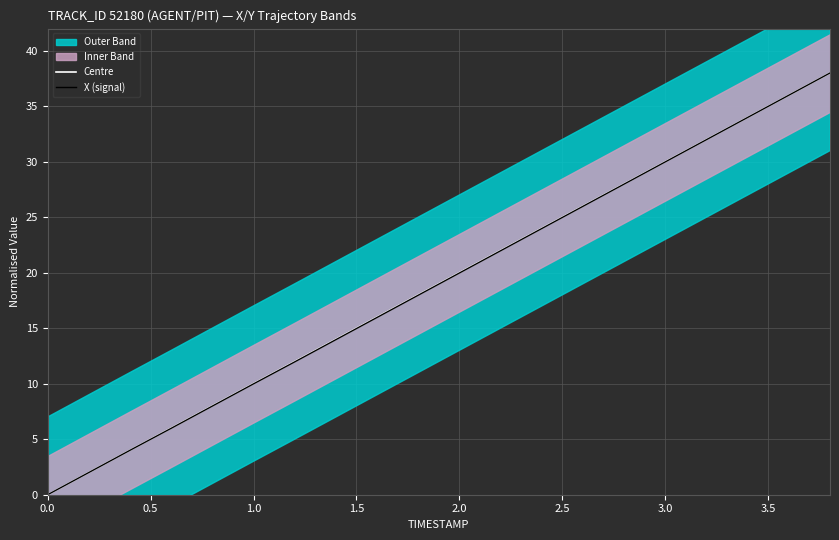

What is the difference between the second highest and second lowest values in the X (signal) series?

34.0